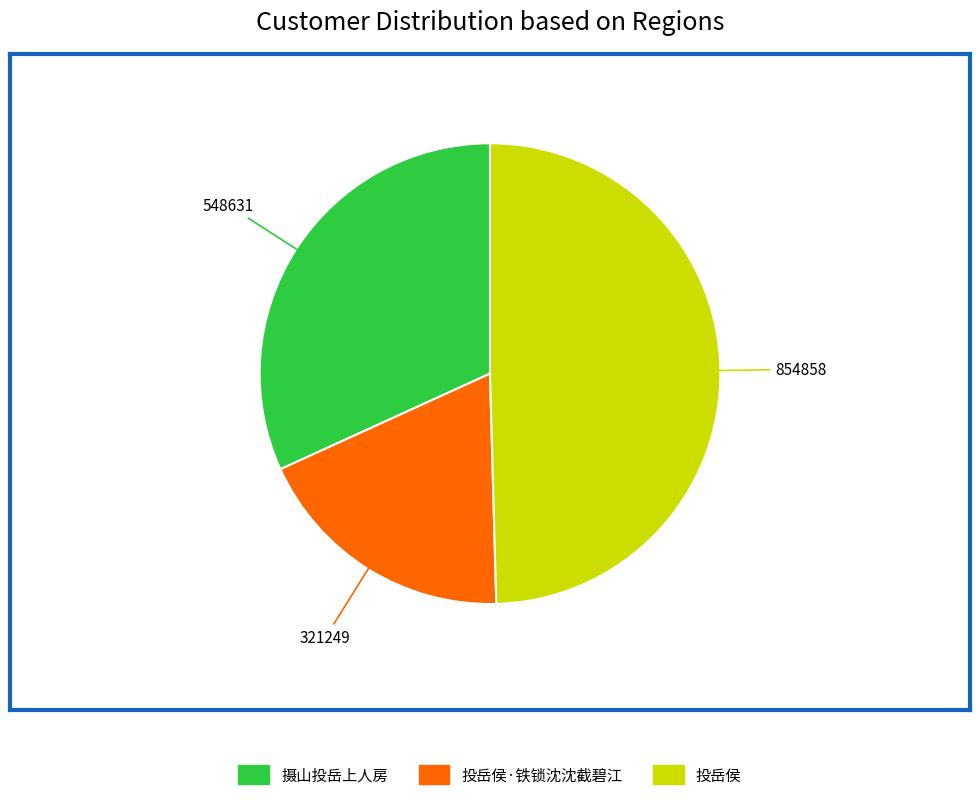

How many segments does this pie chart have?

3